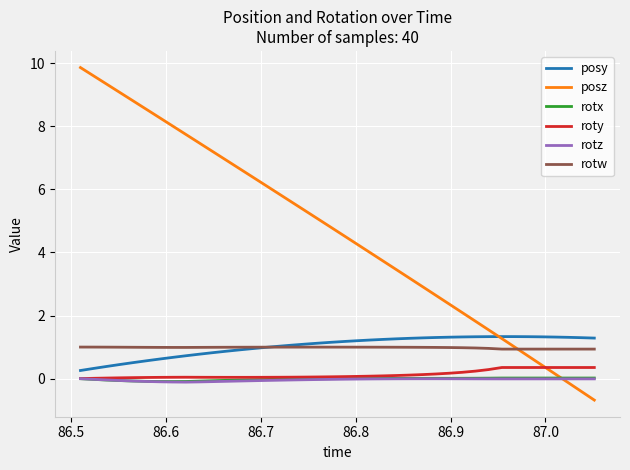

What is the maximum value shown in the chart?

9.9